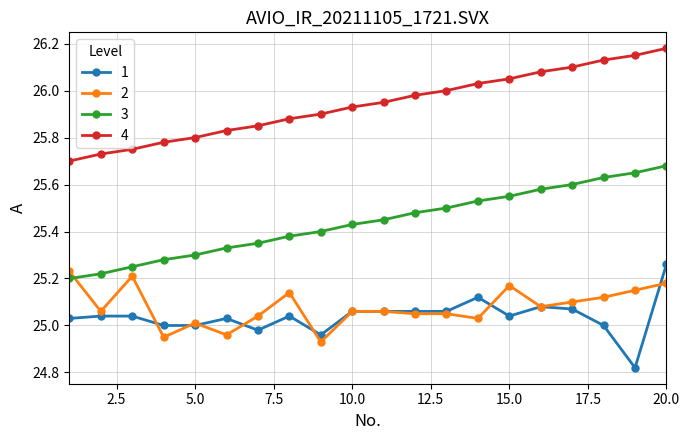

True or false: 1 and 4 cross at least once.

False